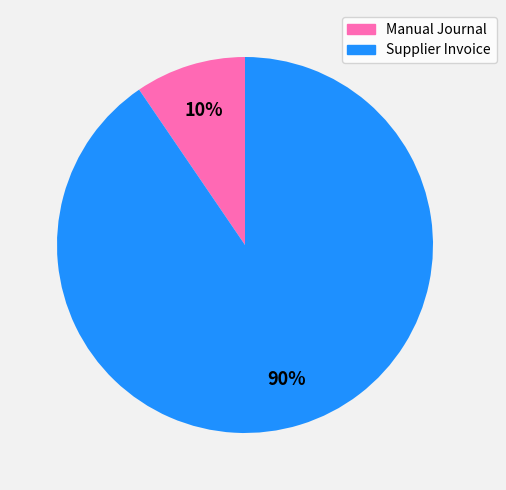

Does any single category account for the majority?

Yes